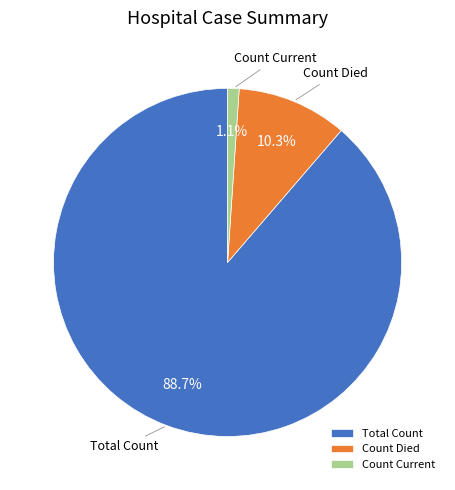

What is the majority slice?

Total Count